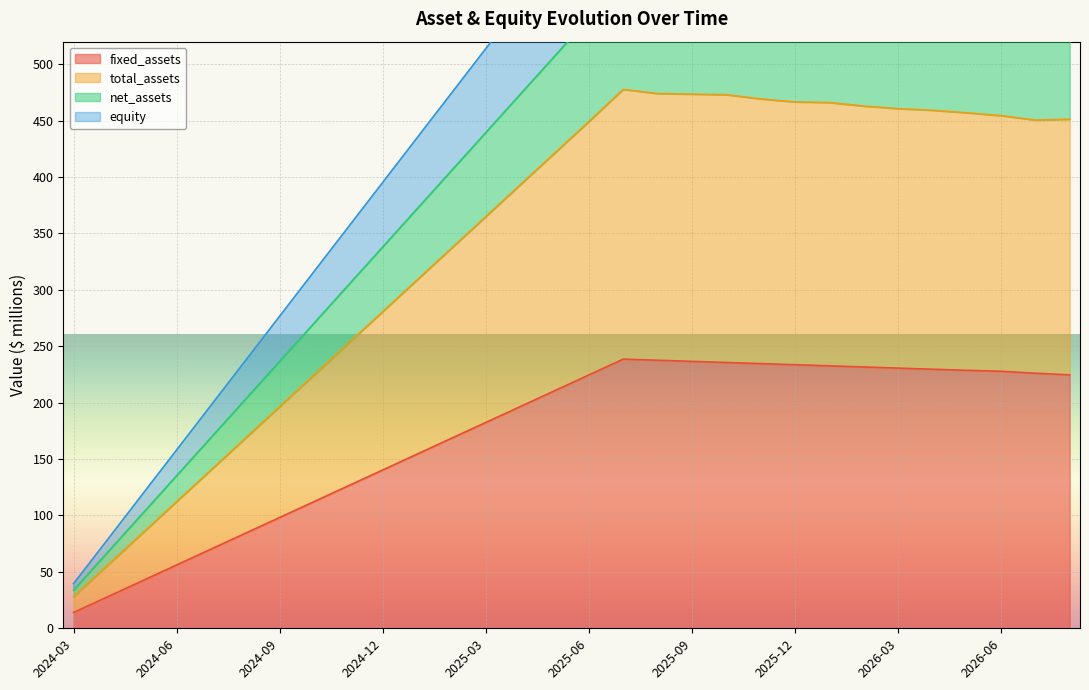

Which has a higher value, 2025-11 or 2025-06?

2025-11